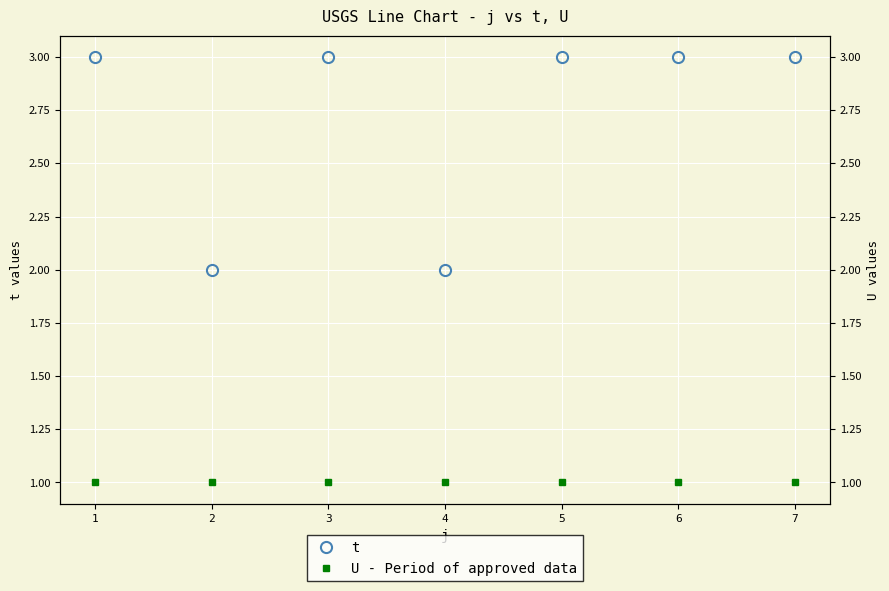

True or false: t has more than 1 interior local peaks.

False